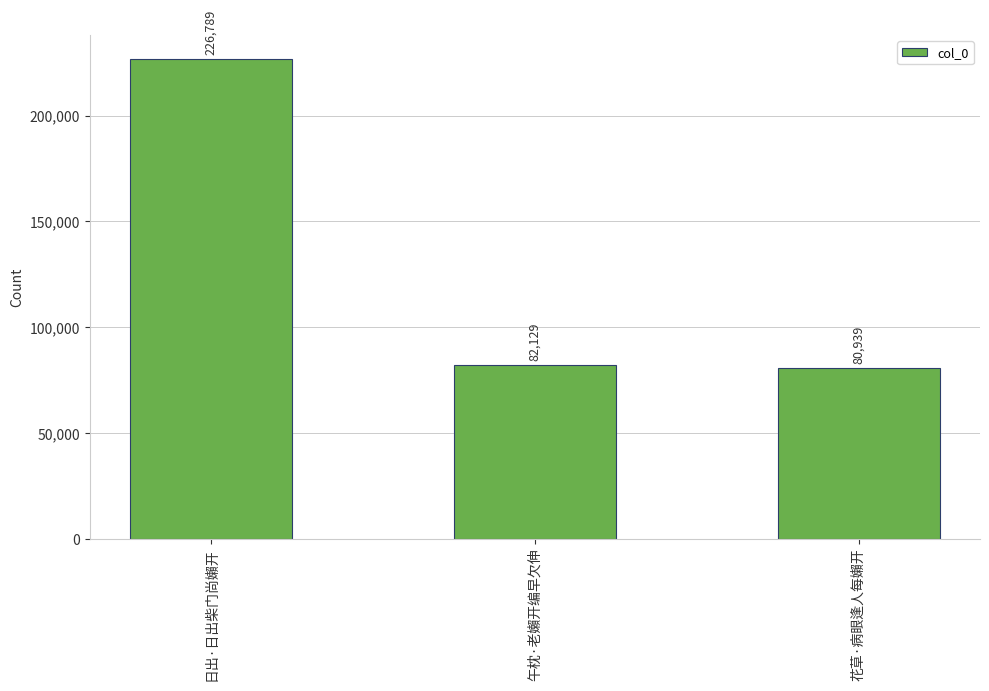

Count the number of data series in this chart.

1